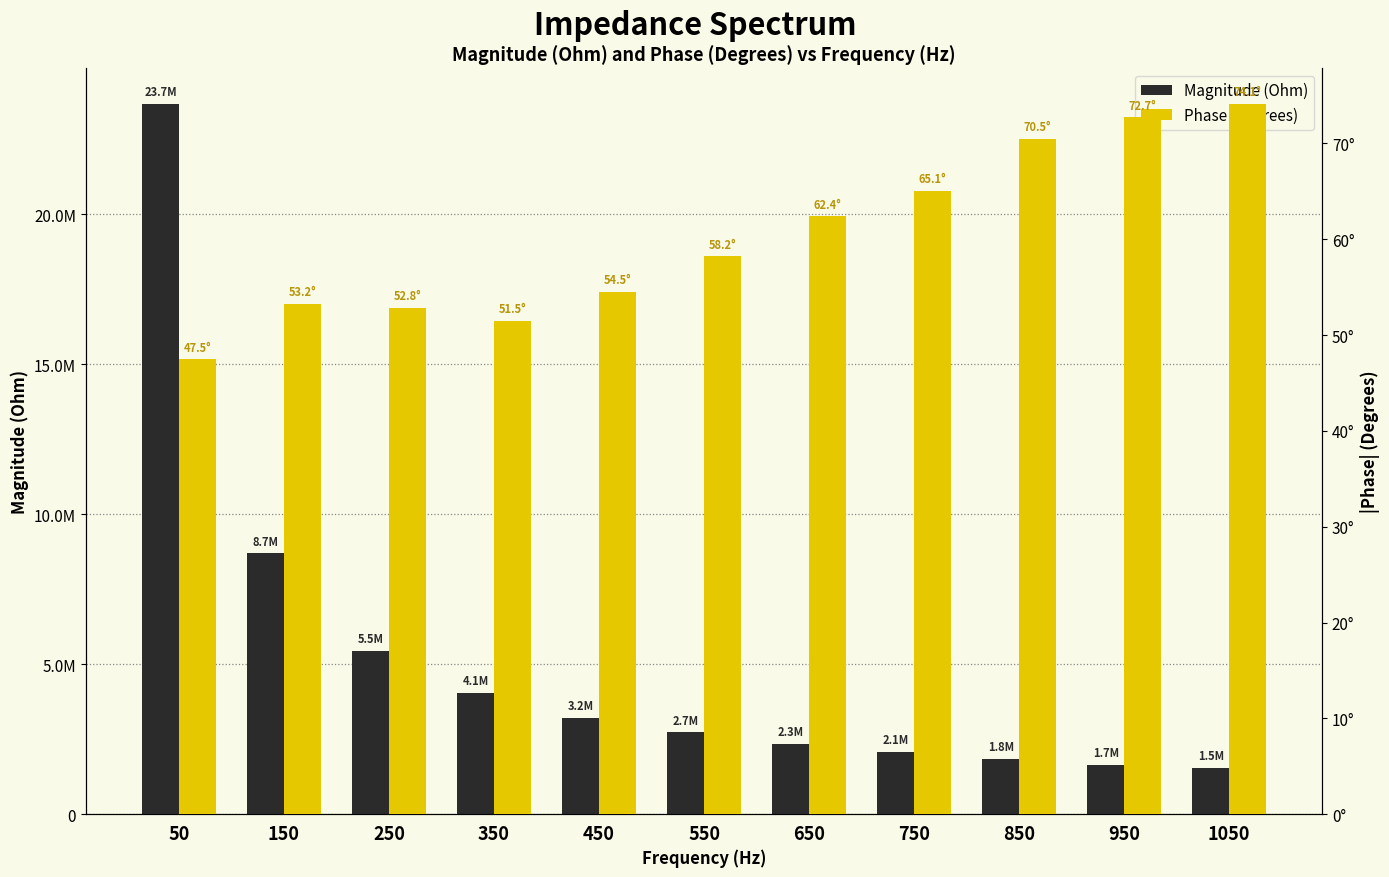

What is the difference between the second highest and minimum values in the Phase (Degrees) series?

25.3